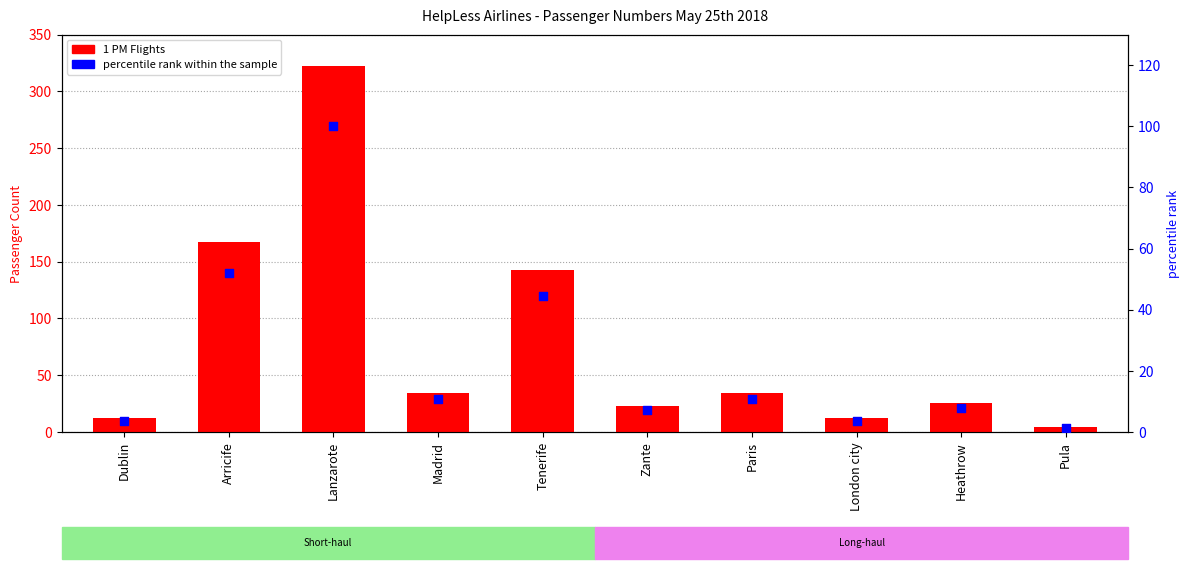

Which series has the widest spread of Y values?

1 PM Flights